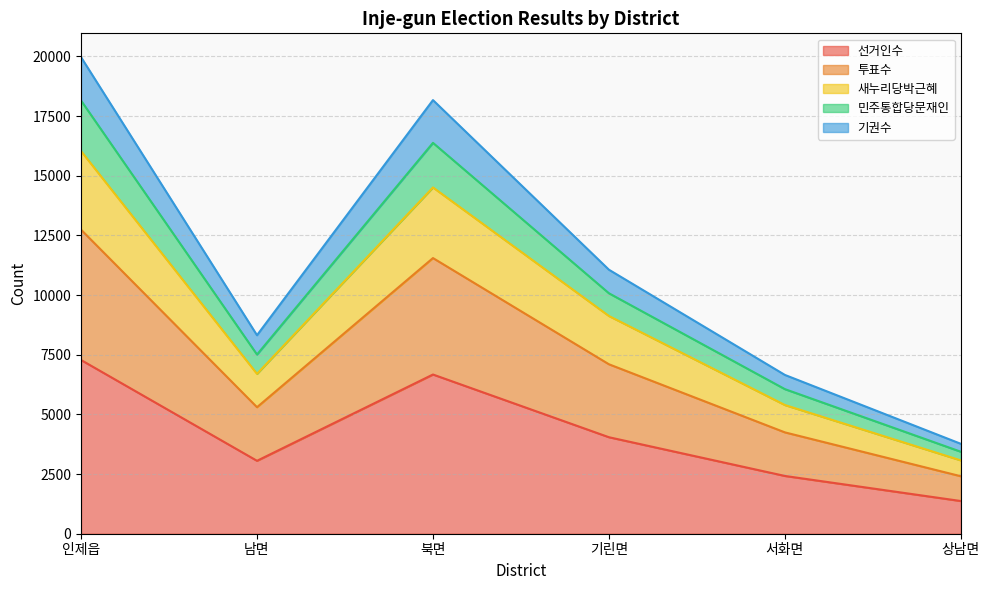

Where is the first local maximum for 기권수?

북면